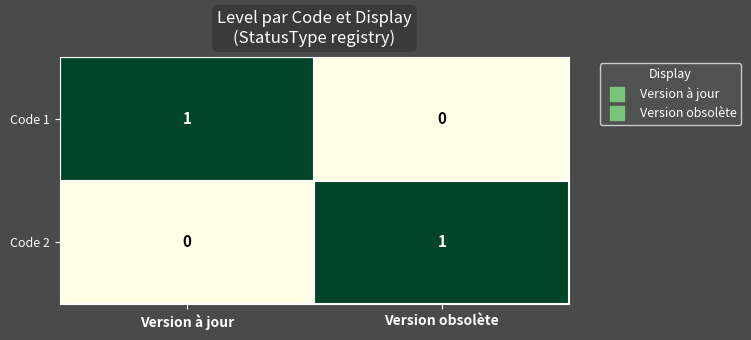

Which category has the lowest value in the Code 1 series?

Version obsolète